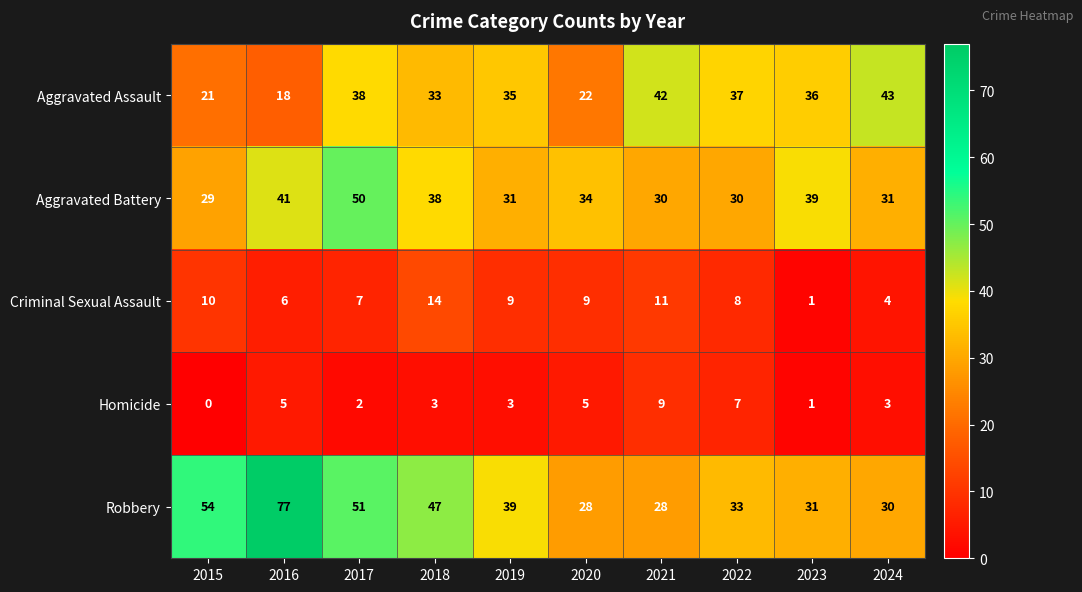

At 2020, list the series in order from largest to smallest.

Aggravated Battery, Robbery, Aggravated Assault, Criminal Sexual Assault, Homicide